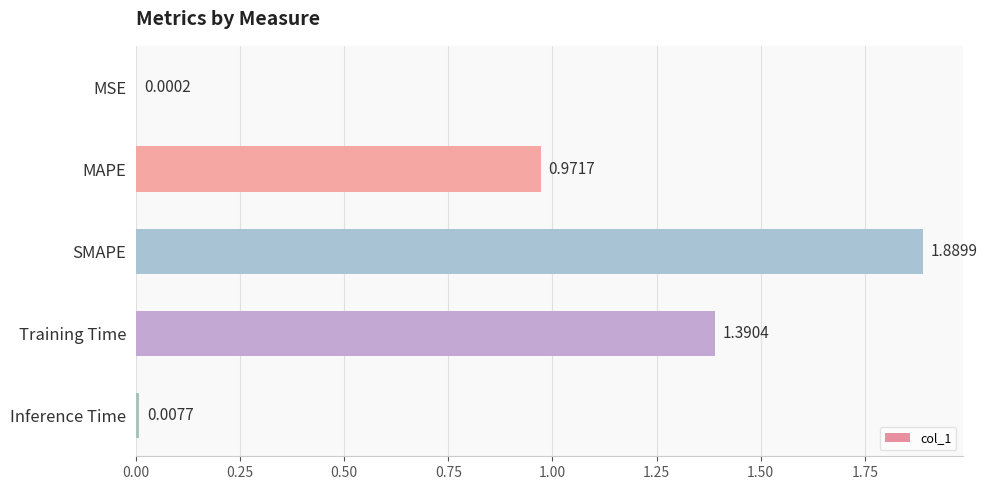

What is the change in value from MSE to Training Time?

+1.4